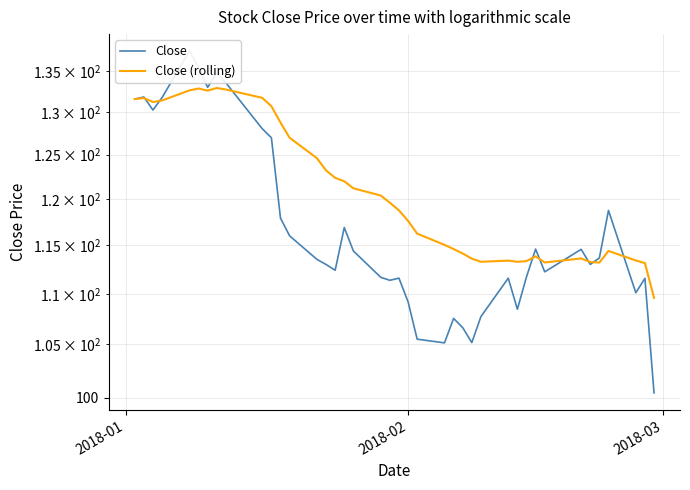

Reading right to left, transcribe all the data shown in this chart.

Close: 100.4	111.6	110.1	118.8	113.7	113.0	114.6	112.2	114.6	111.7	108.4	111.6	107.7	105.2	106.6	107.5	105.2	105.5	109.2	111.6	111.4	111.7	114.4	116.9	112.4	113.0	113.5	116.0	117.9	126.9	128.0	133.5	134.7	133.0	135.4	137.4	131.7	130.2	131.8	131.5
Close (rolling): 109.6	113.1	113.4	114.4	113.2	113.3	113.6	113.2	113.8	113.3	113.3	113.4	113.3	113.6	114.1	114.6	115.1	116.2	117.6	118.8	119.6	120.4	121.2	122.0	122.4	123.2	124.6	126.9	128.7	130.7	131.7	132.7	132.9	132.6	132.8	132.6	131.4	131.2	131.7	131.5